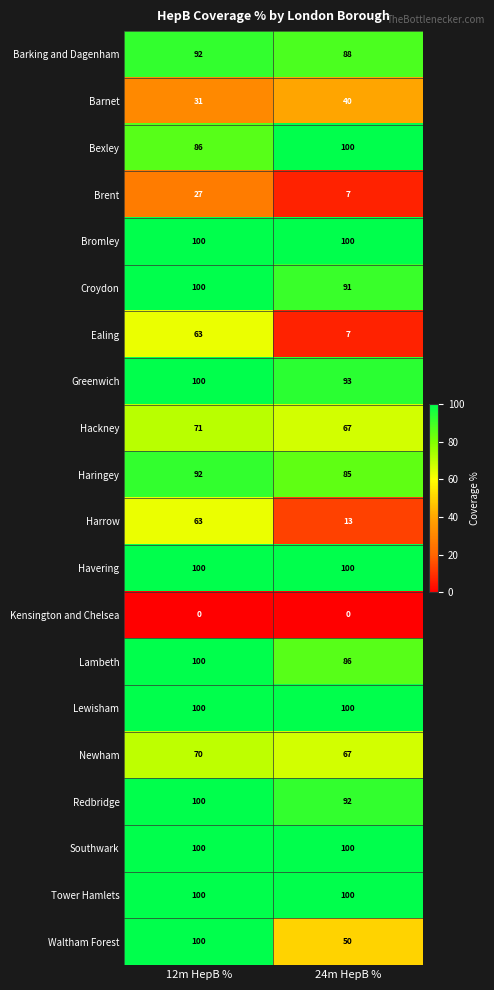

At how many categories does at least one series exceed 60?

2